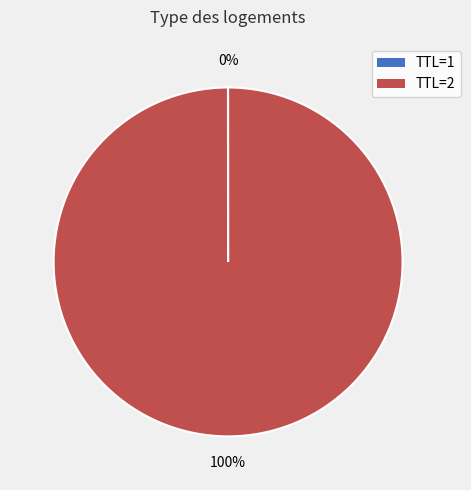

To the nearest percent, what is the difference between the largest and smallest slice percentages?

100%